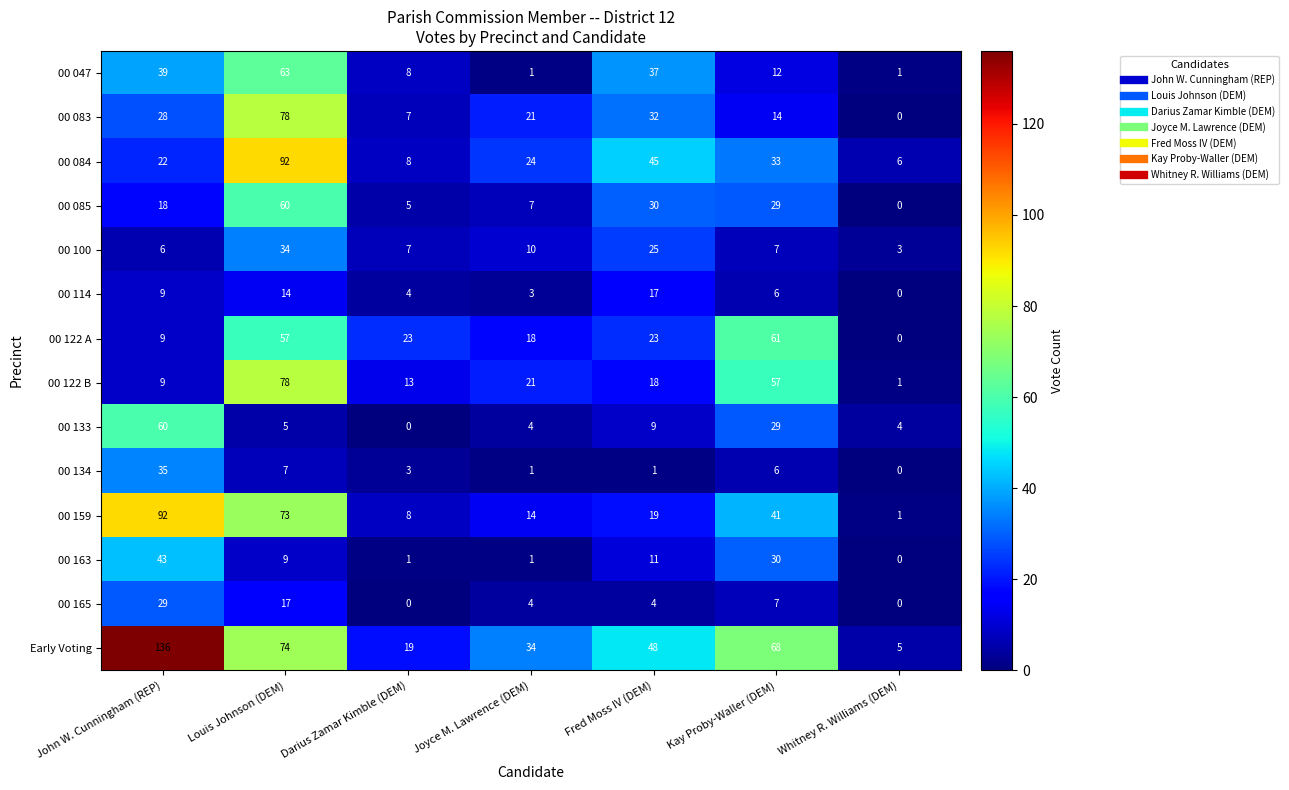

The value of 00 100 at Whitney R. Williams (DEM) is 3. True or false?

True